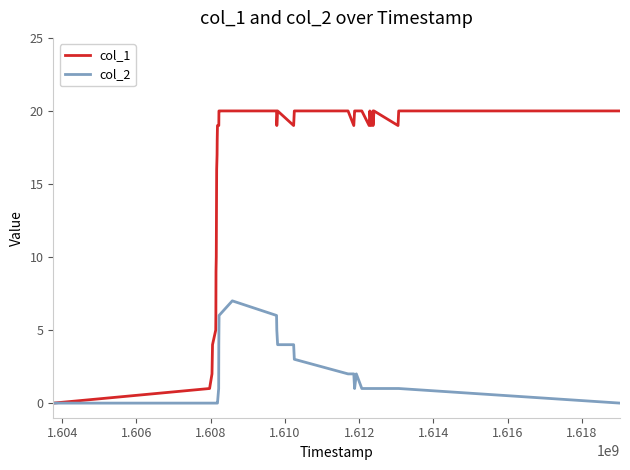

What are all the series names shown in the legend?

col_1, col_2